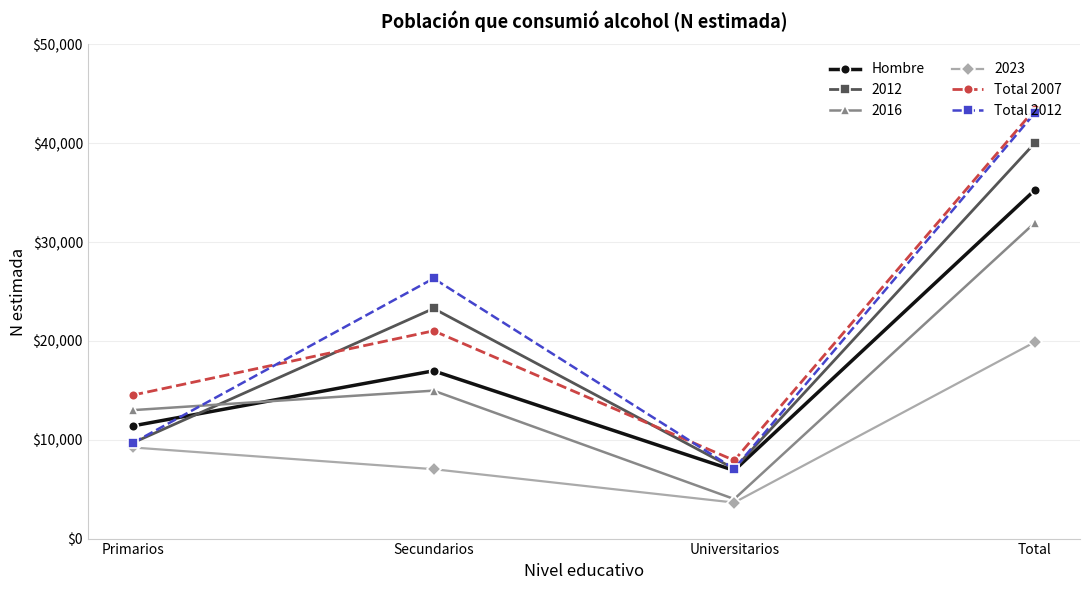

How many lines are shown in the chart?

6